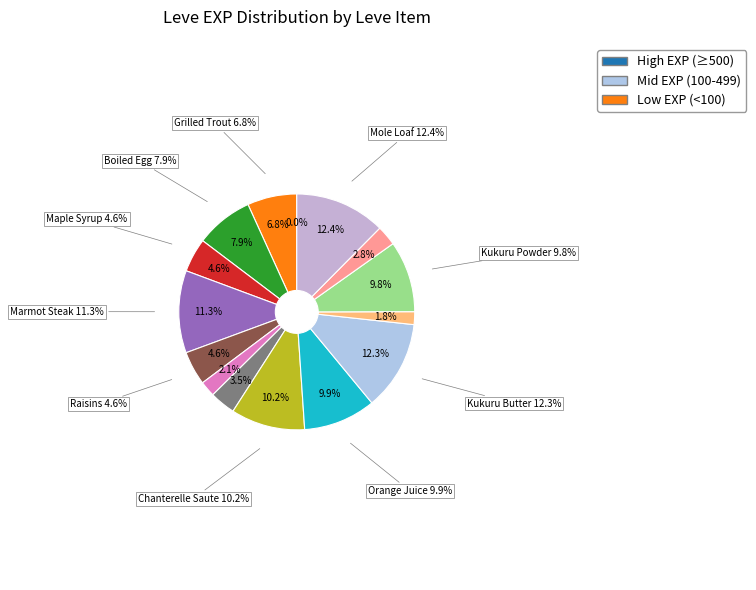

Does Grilled Trout account for over 50% of the chart?

No